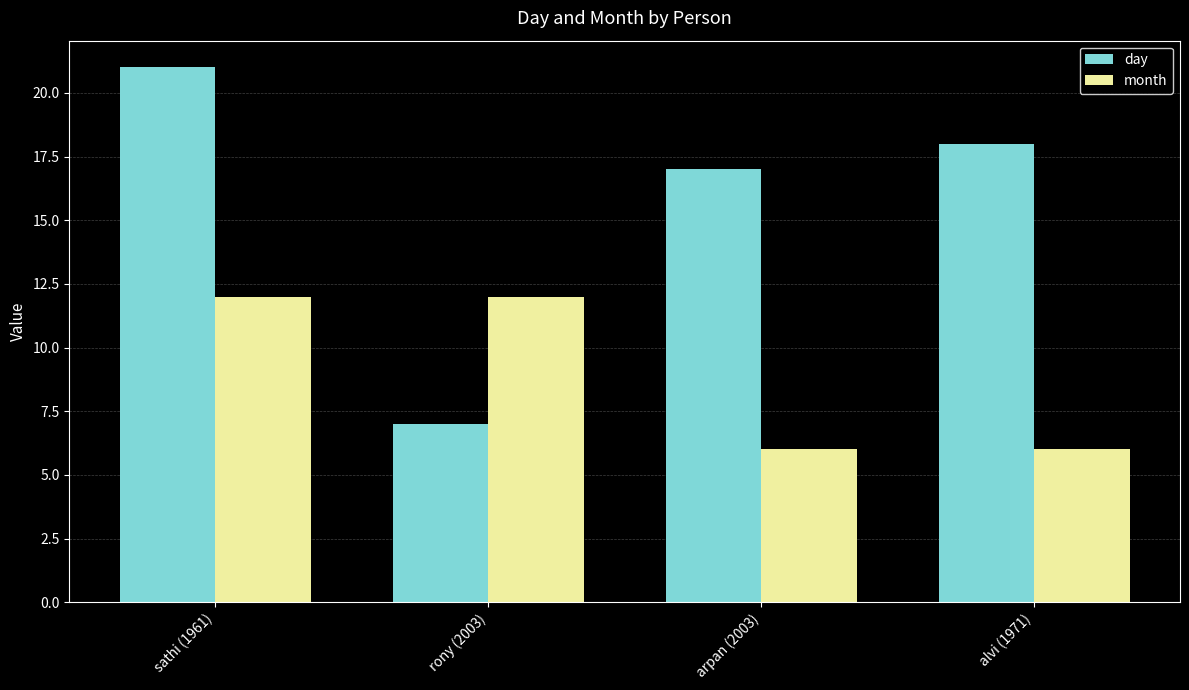

Which label corresponds to the largest value in the chart?

sathi (1961)